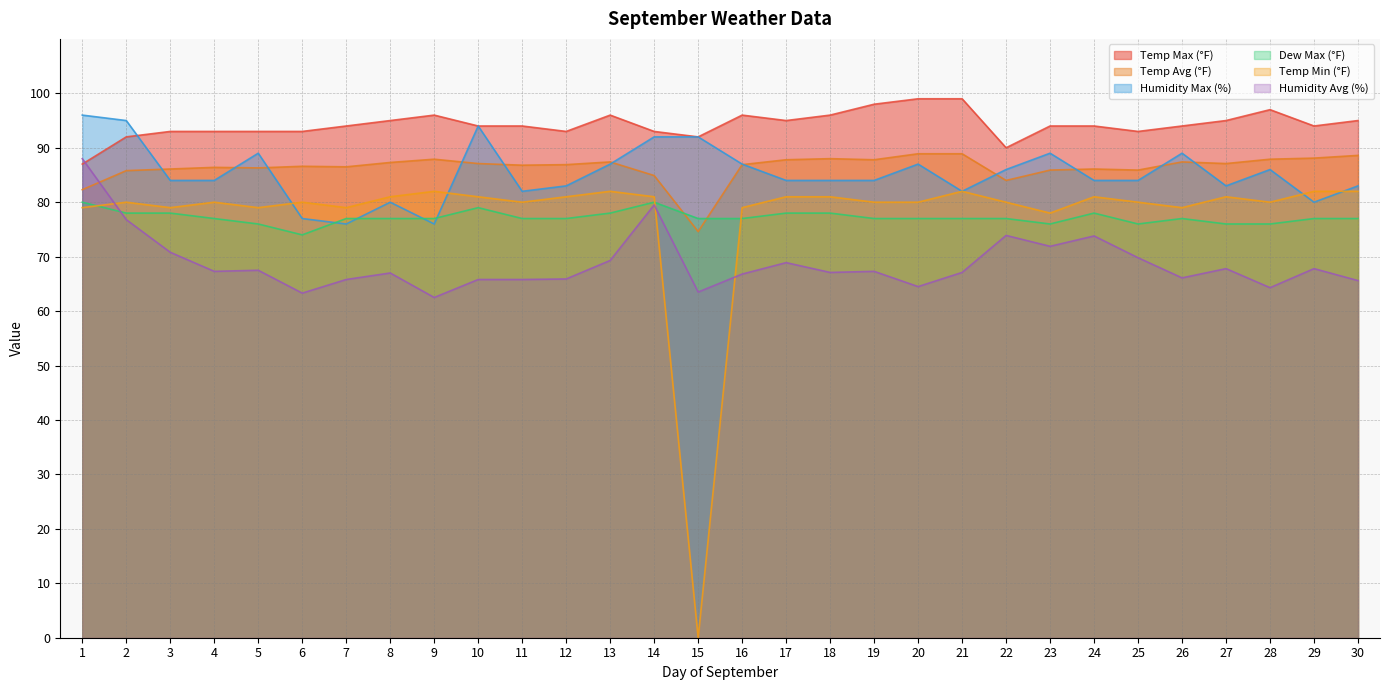

Which series has the widest spread of values?

Temp Min (°F)